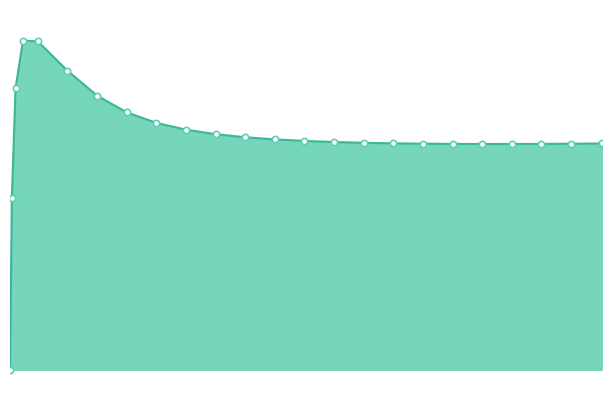

At which label does the data first exceed 132532?

0.21875